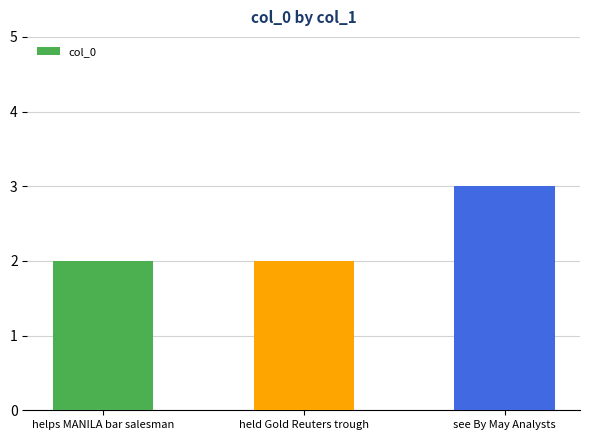

What is the sum of all values?

7